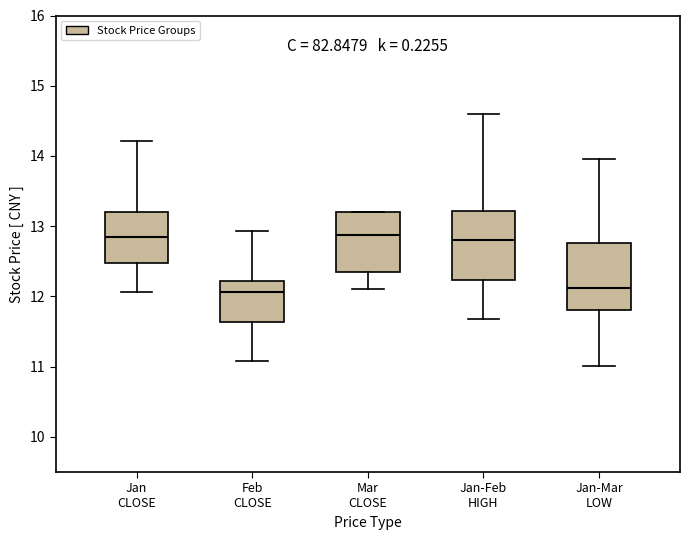

Where does the upper whisker of the box for Feb CLOSE end on the y-axis? The values are not printed on the chart, so give them approximately, as read against the axis.

12.9